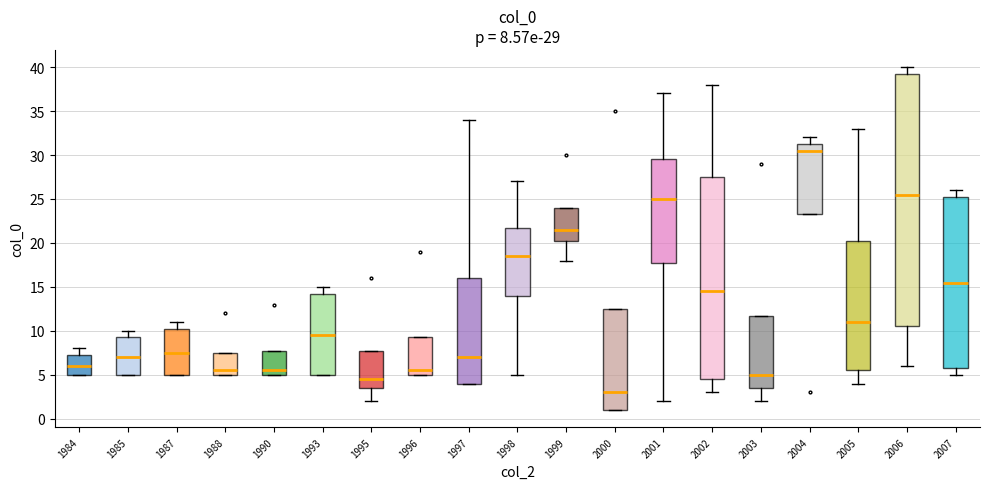

Which box's median line is the highest?

2004